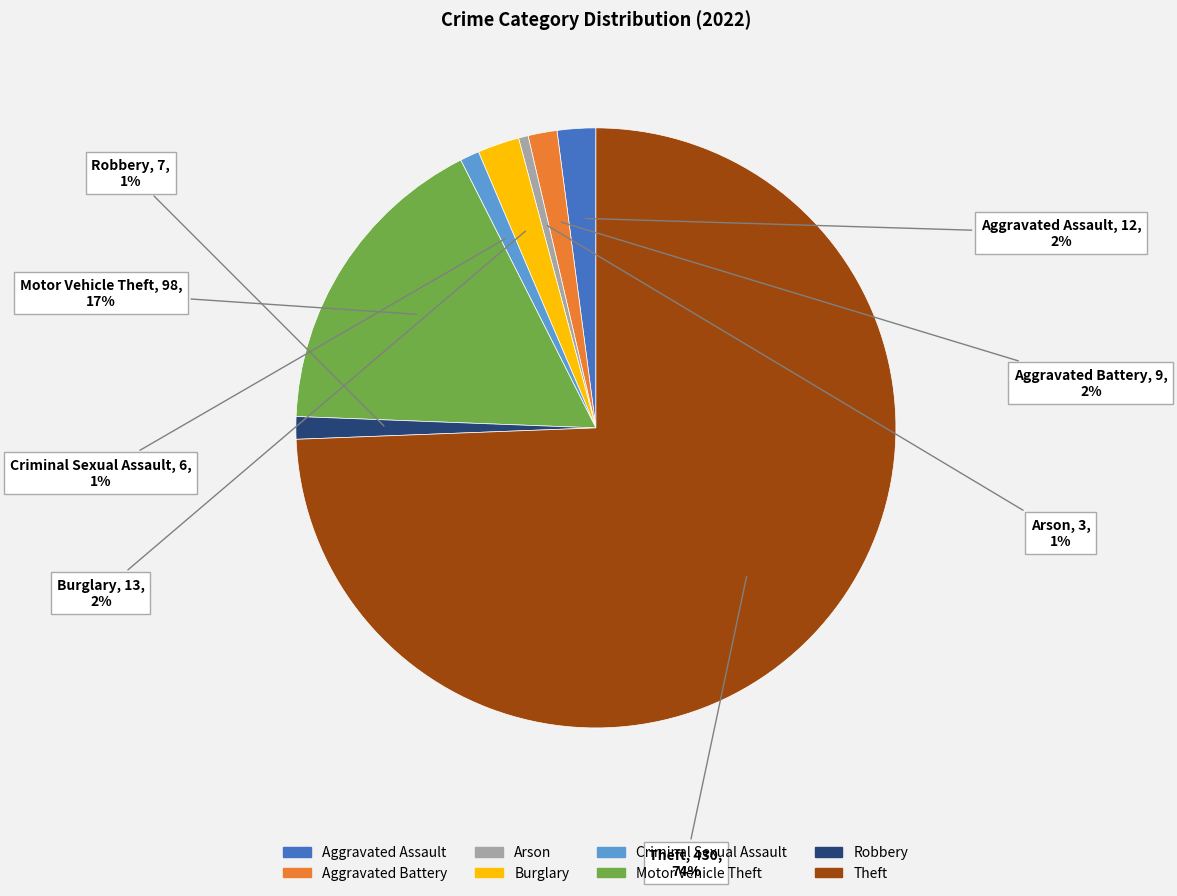

To the nearest percent, what is the combined percentage of Motor Vehicle Theft and Theft?

91%